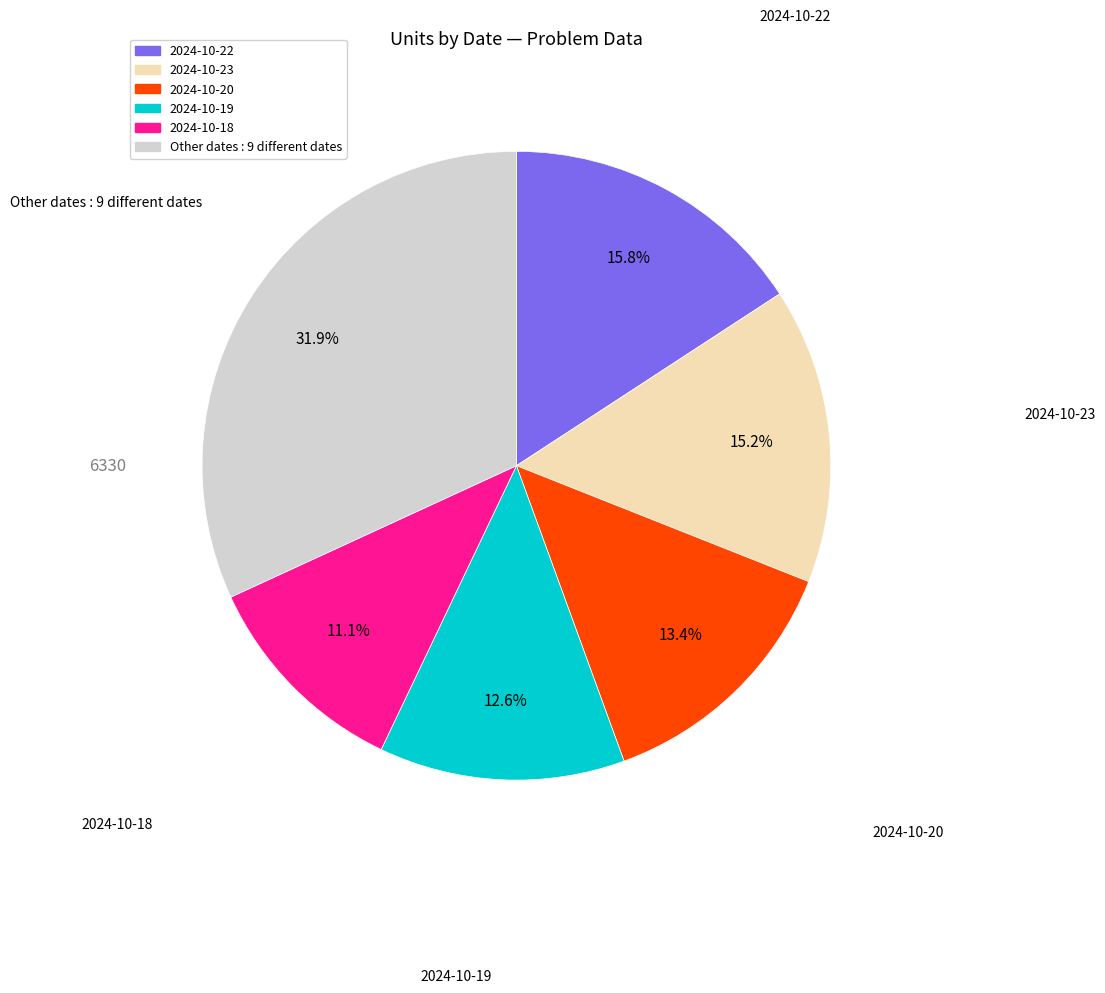

How many segments does this pie chart have?

6